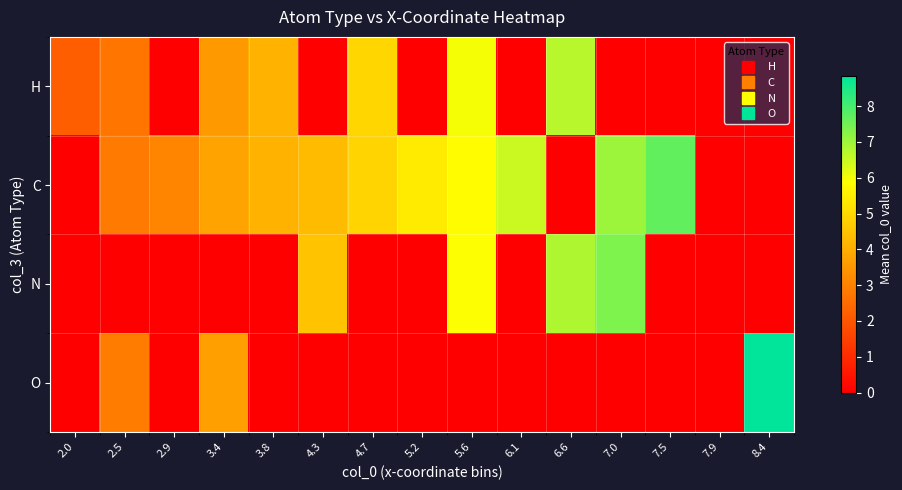

Rank the series by their maximum value, from lowest to highest.

H, N, C, O